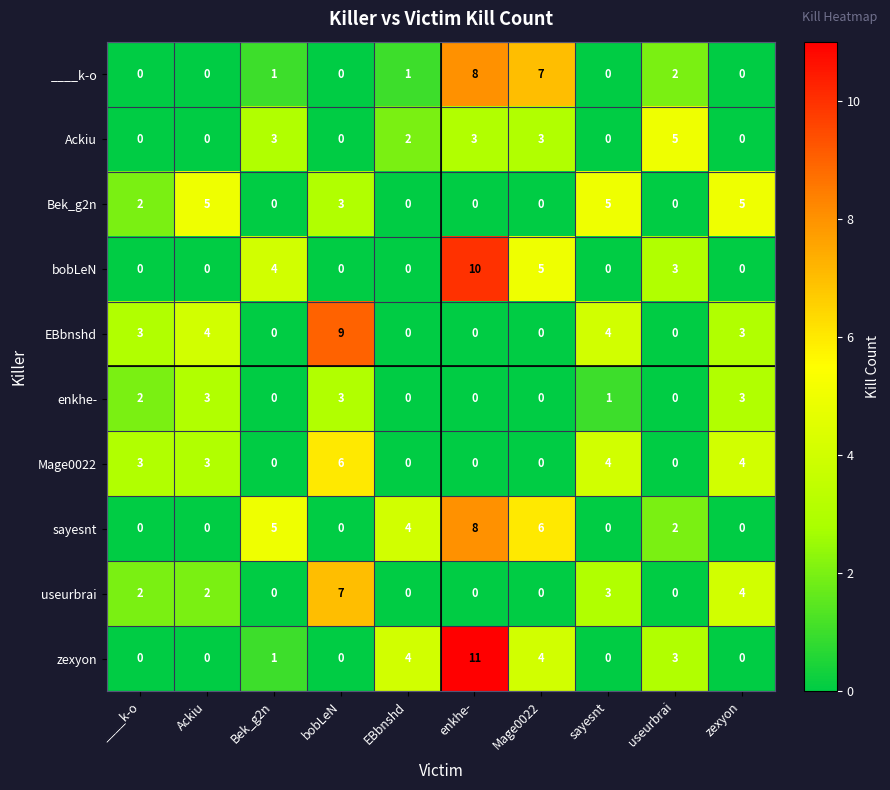

Which category has the highest value across all series?

enkhe-